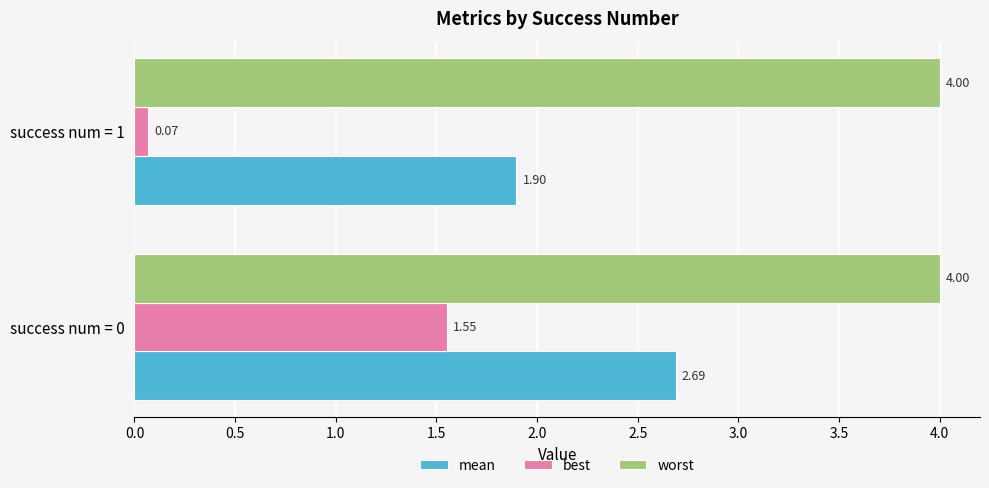

At how many categories does at least one series exceed 1?

2